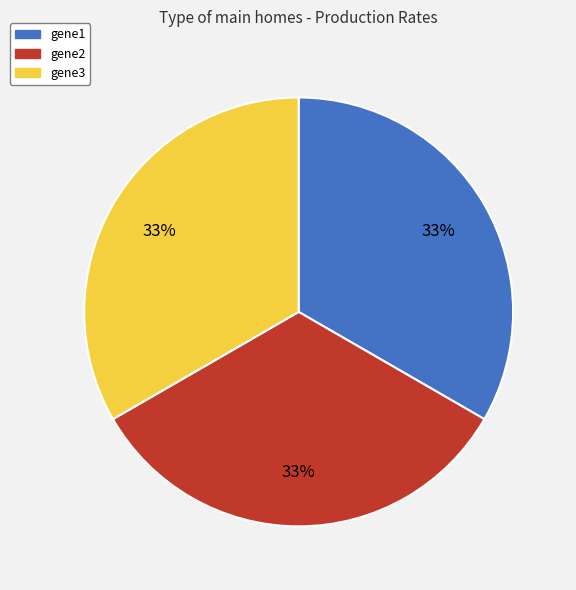

Is there a majority slice in this chart?

No